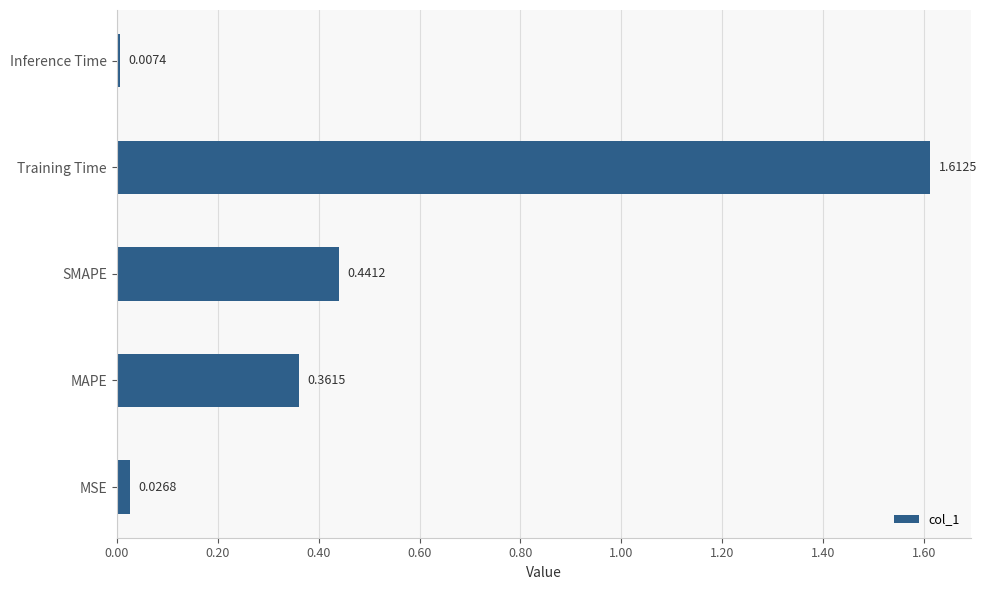

Rank the categories by value from highest to lowest.

Training Time, SMAPE, MAPE, MSE, Inference Time